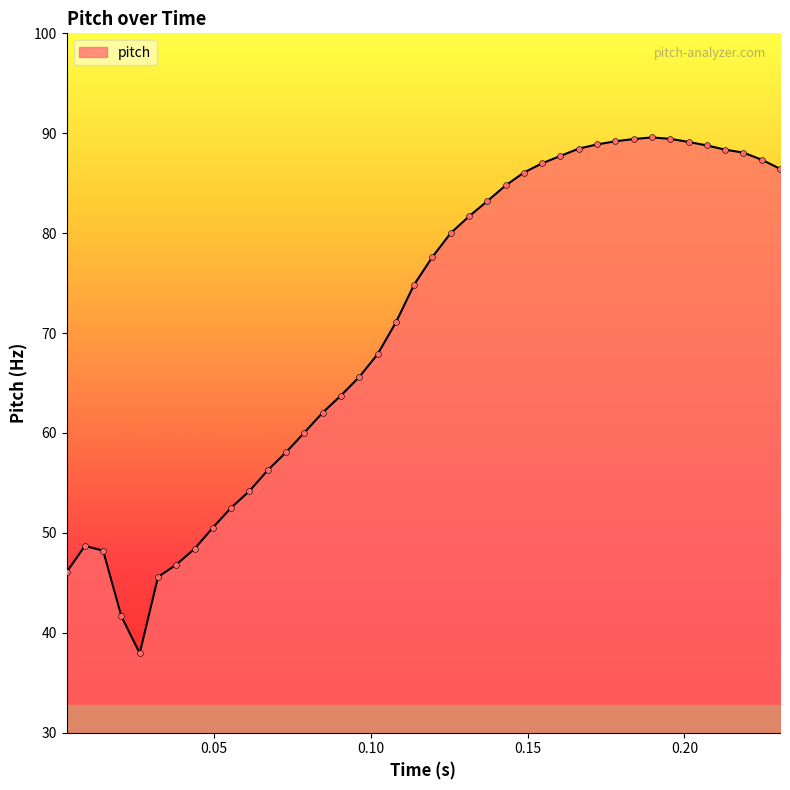

What is the maximum value shown in the chart?

89.6